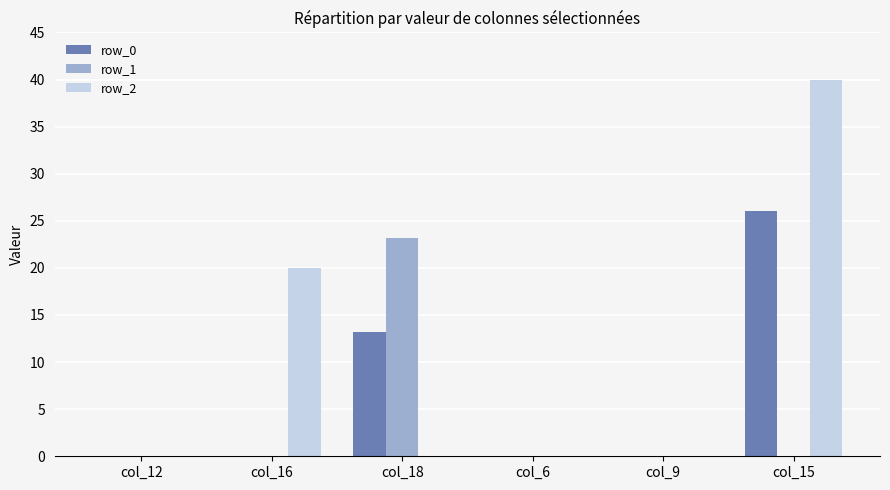

What is the spread (max minus min) of values at col_18?

23.2